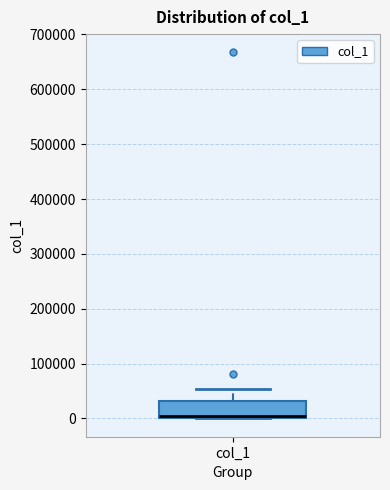

Transcribe this box plot: give where the median line is, the range the box spans, and where the two whiskers end, as read against the y-axis. The values are not printed on the chart, so give them approximately, as read against the axis.

median 0 (just above the box's lower edge), box 0 to 30000, whiskers 0 to 50000